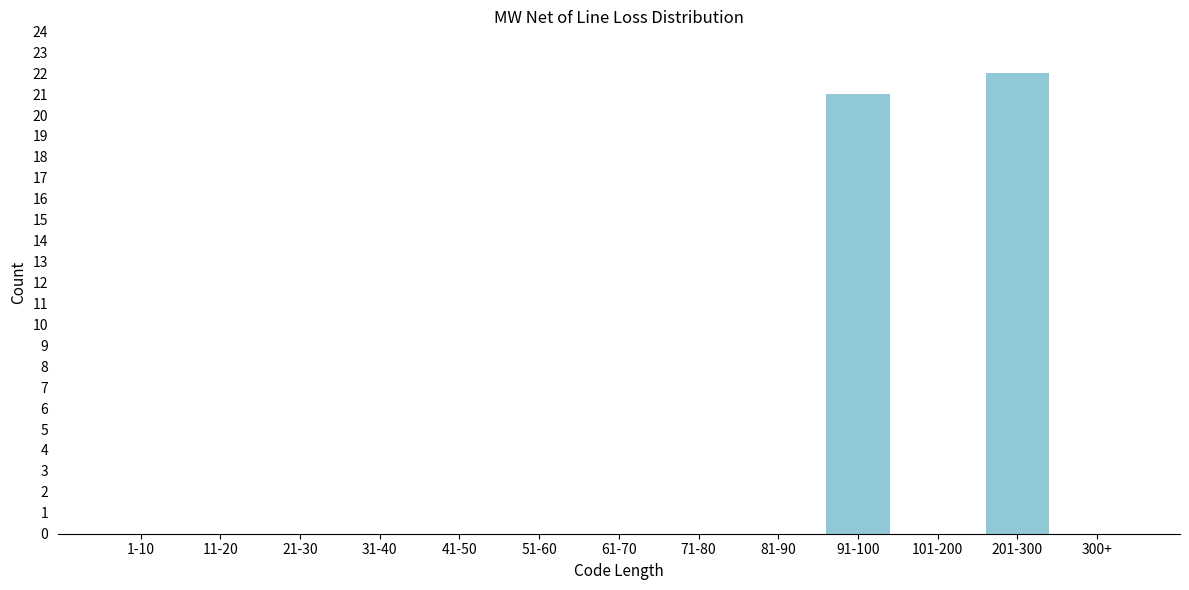

Reading left to right, what are all the values shown in this chart?

1-10=0	11-20=0	21-30=0	31-40=0	41-50=0	51-60=0	61-70=0	71-80=0	81-90=0	91-100=21	101-200=0	201-300=22	300+=0